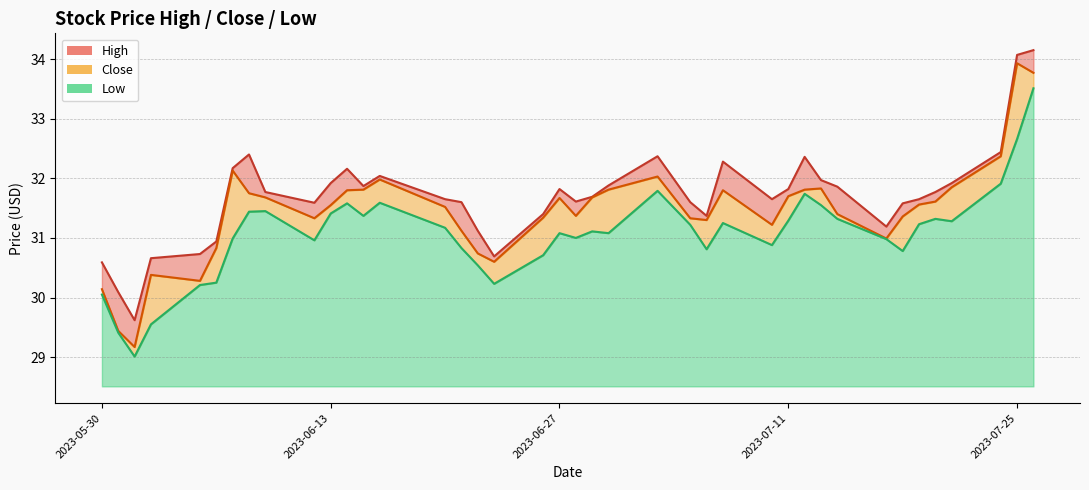

True or false: Close and Low cross at least once.

False